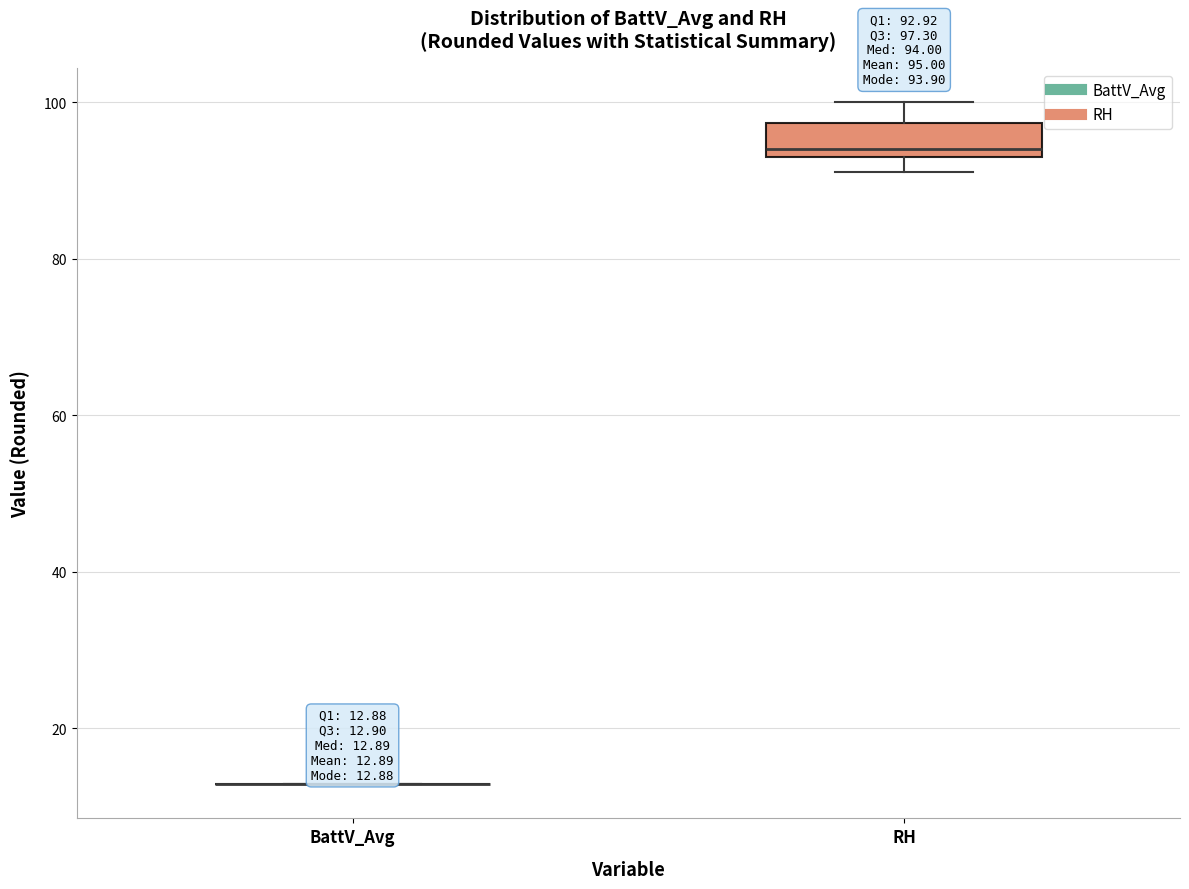

Comparing the boxes themselves (not the whiskers), which one is the tallest?

RH